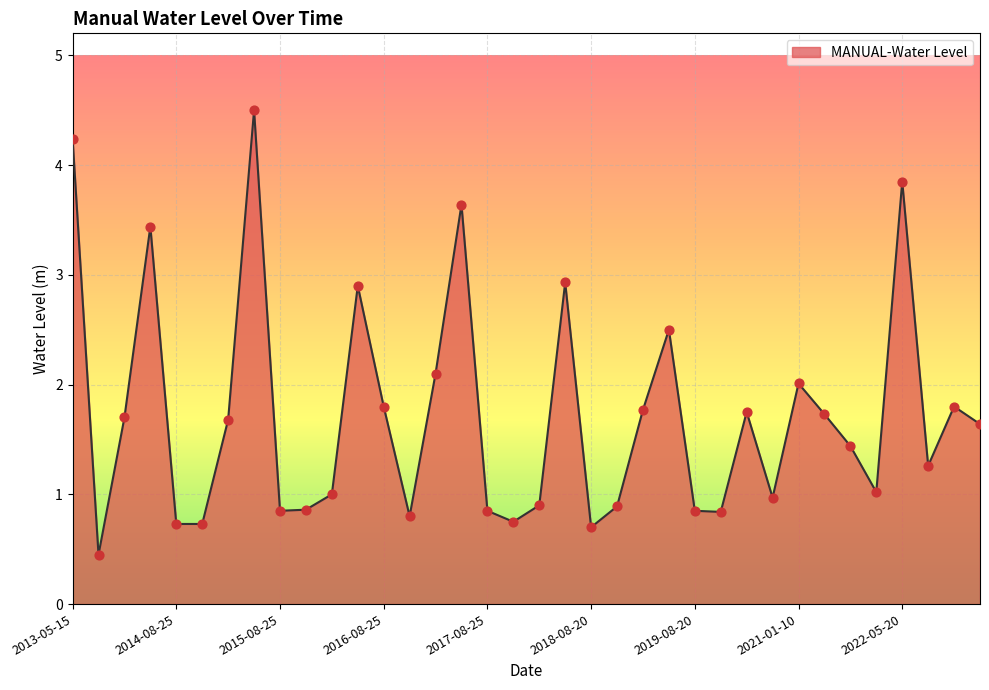

What is the maximum value shown in the chart?

4.5